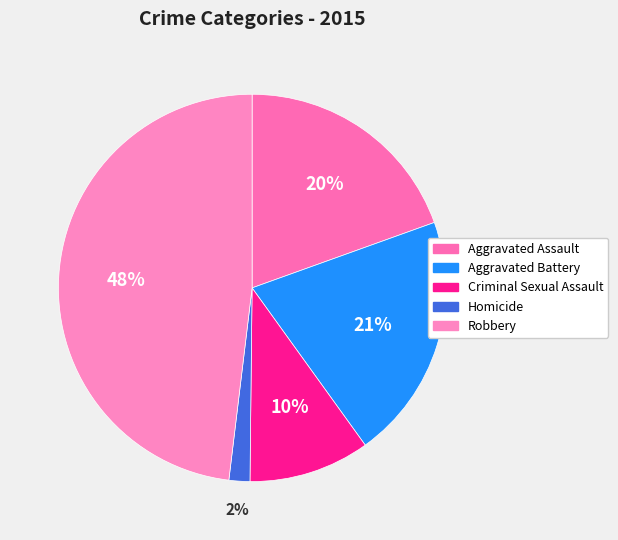

True or false: Homicide accounts for 11% of the total.

False